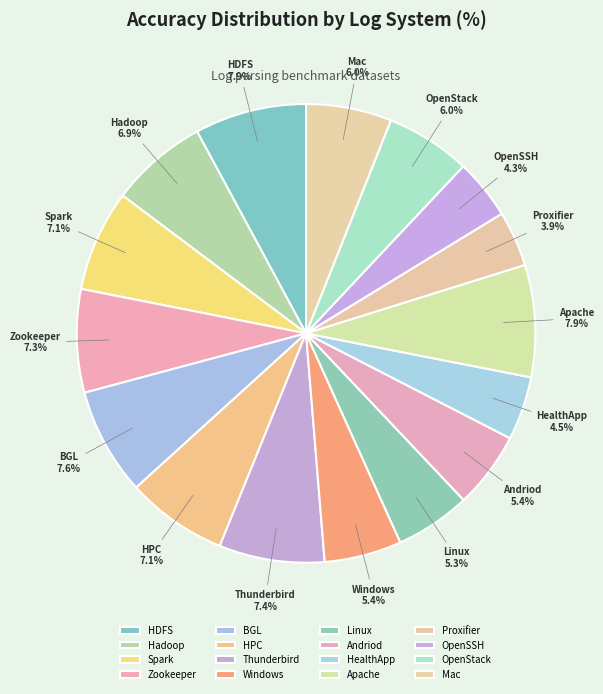

What is the total percentage of BGL and Mac?

13.6%